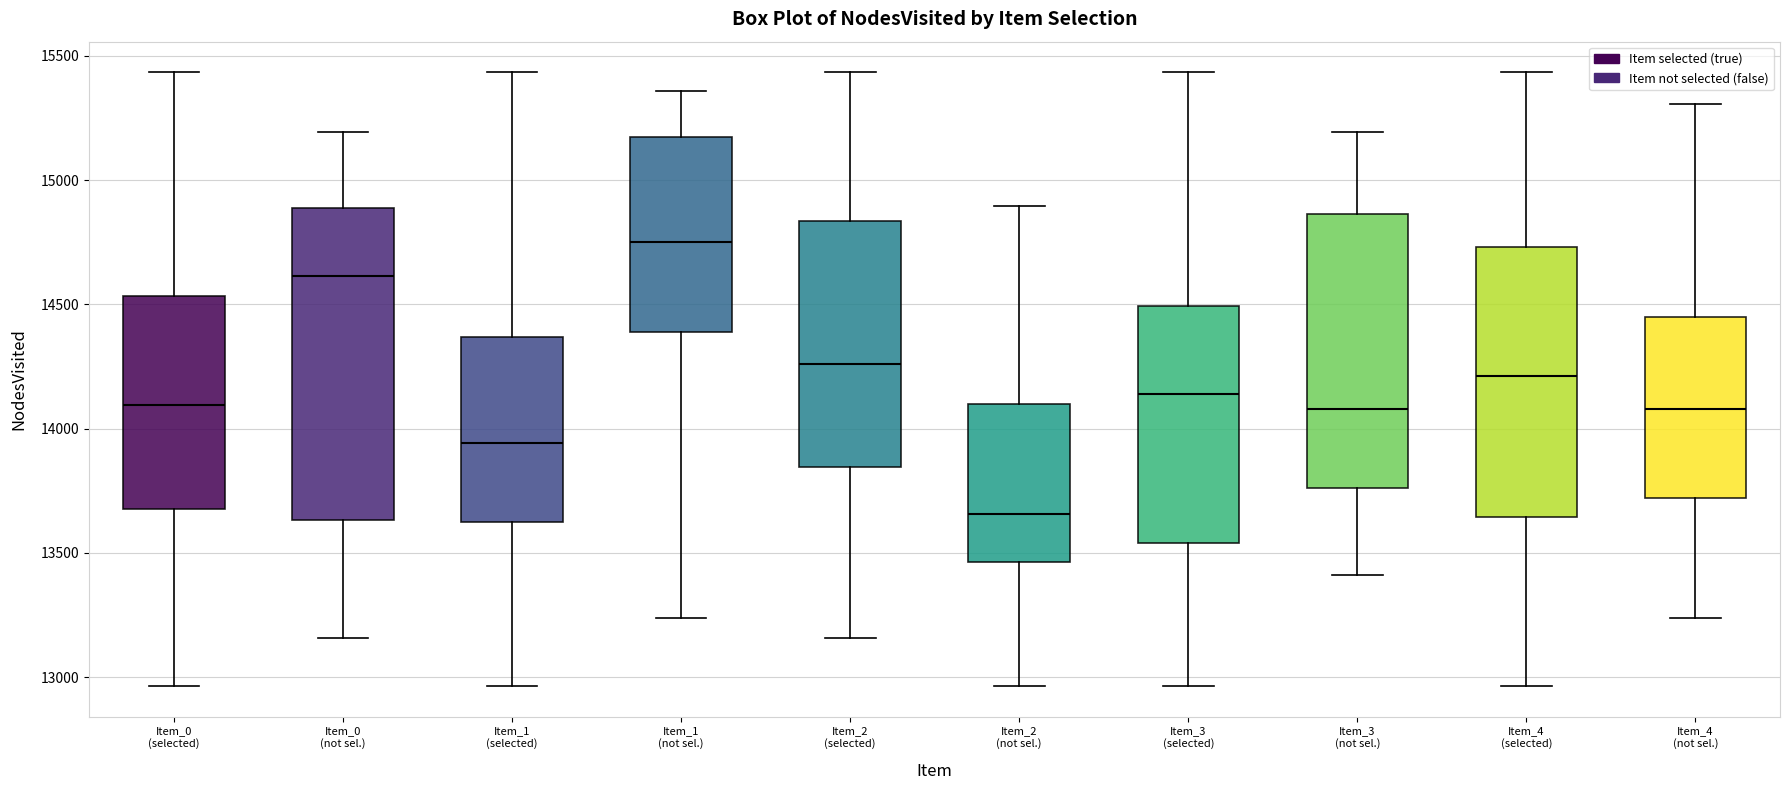

Reading left to right, read every box against the y-axis: the position of its median line, the range the box covers, and the ends of its whiskers. The values are not printed on the chart, so give them approximately, as read against the axis.

Item_0 (selected): median 14100, box 13700 to 14550, whiskers 12950 to 15450
Item_0 (not sel.): median 14600, box 13650 to 14900, whiskers 13150 to 15200
Item_1 (selected): median 13950, box 13600 to 14350, whiskers 12950 to 15450
Item_1 (not sel.): median 14750, box 14400 to 15150, whiskers 13250 to 15350
Item_2 (selected): median 14250, box 13850 to 14850, whiskers 13150 to 15450
Item_2 (not sel.): median 13650, box 13450 to 14100, whiskers 12950 to 14900
Item_3 (selected): median 14150, box 13550 to 14500, whiskers 12950 to 15450
Item_3 (not sel.): median 14100, box 13750 to 14850, whiskers 13400 to 15200
Item_4 (selected): median 14200, box 13650 to 14750, whiskers 12950 to 15450
Item_4 (not sel.): median 14100, box 13700 to 14450, whiskers 13250 to 15300